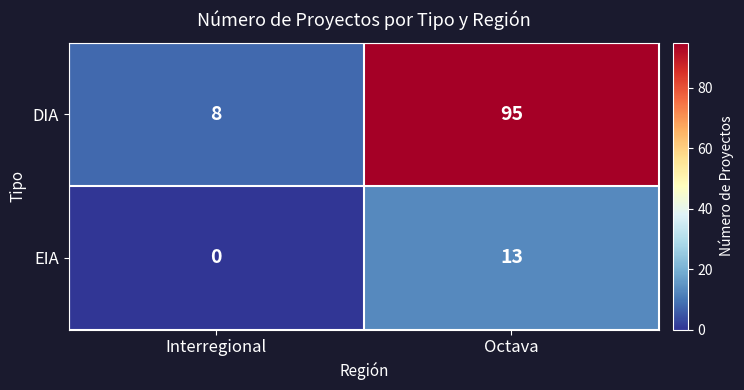

The value of DIA at Interregional is 8. True or false?

True